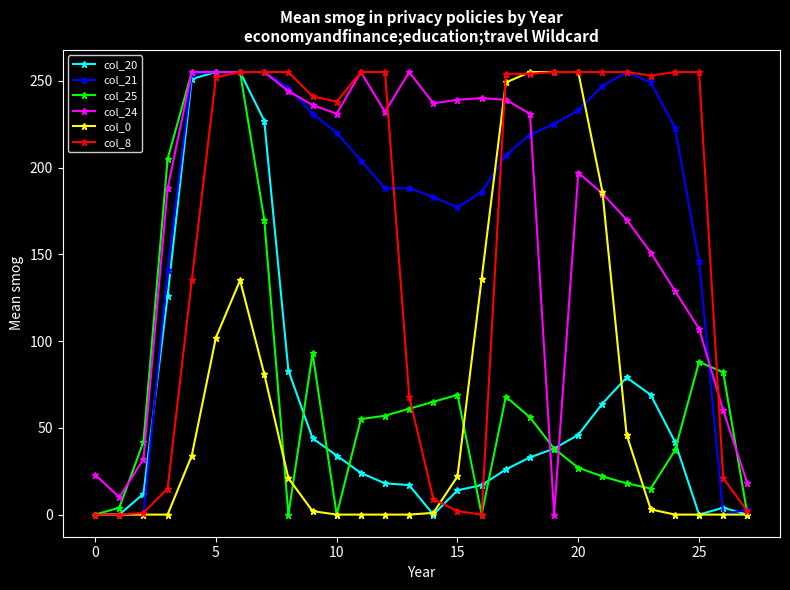

What is the greatest value displayed?

255